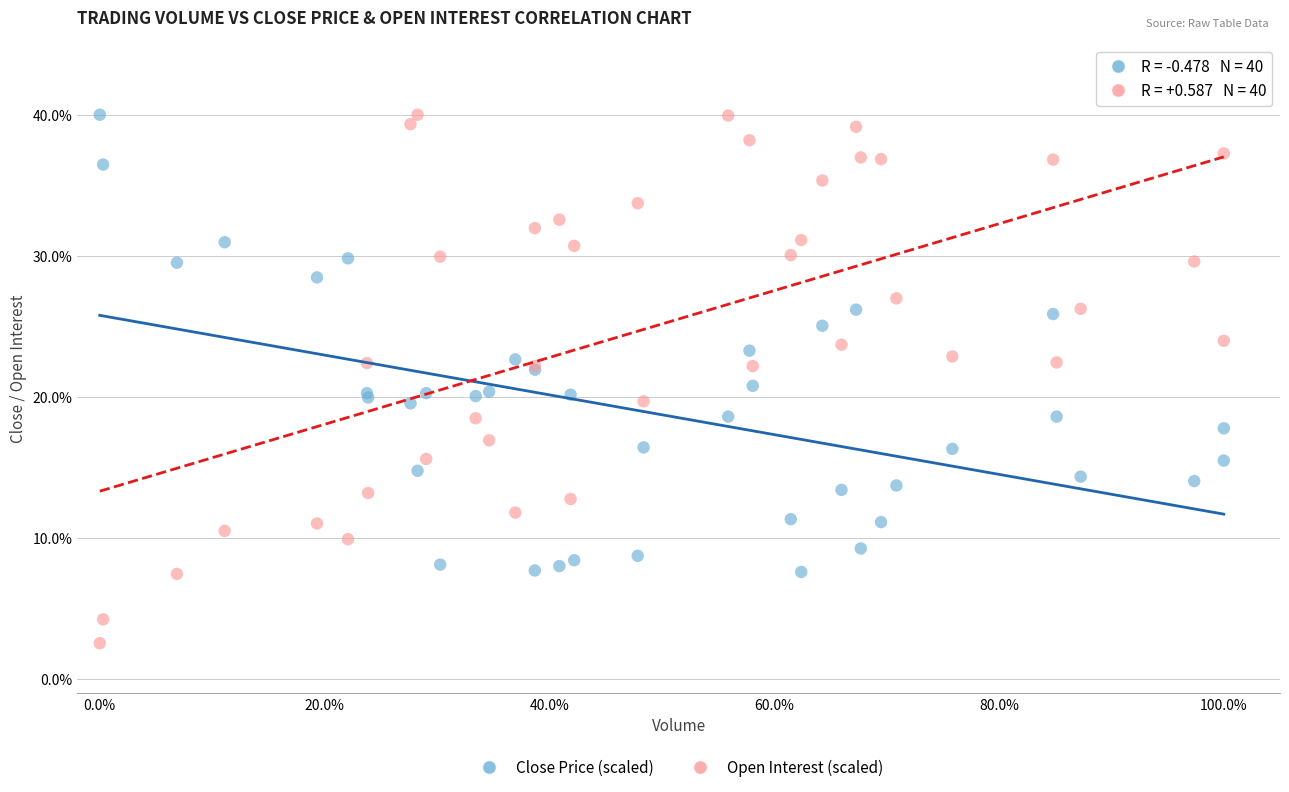

What are all the series names shown in the legend?

Close Price (scaled), Open Interest (scaled)